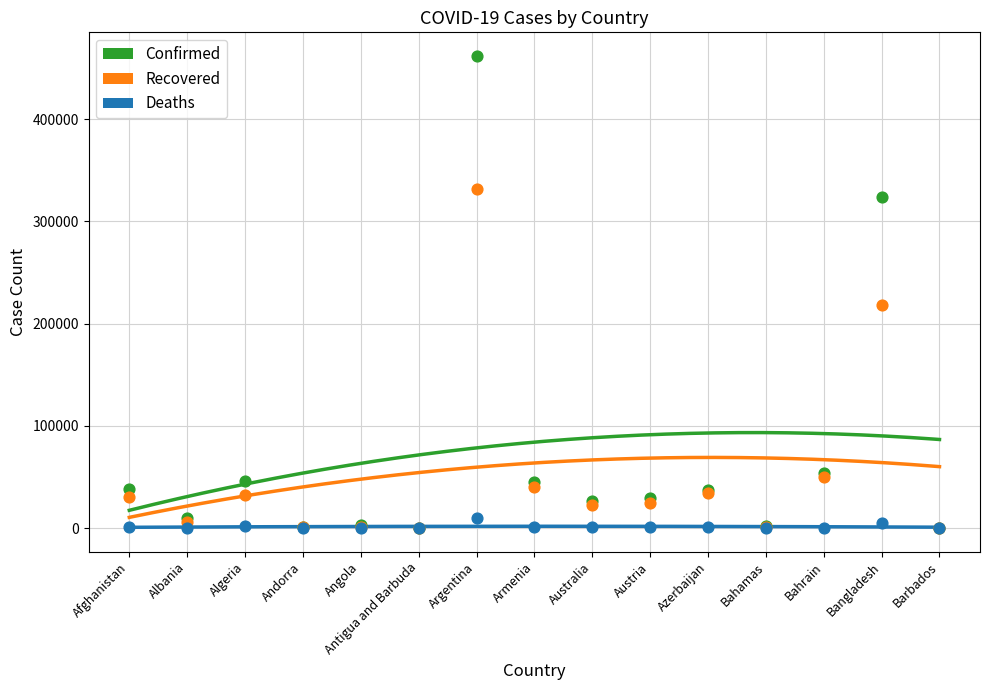

Across all series, what Y value is closest to 230942?

217852